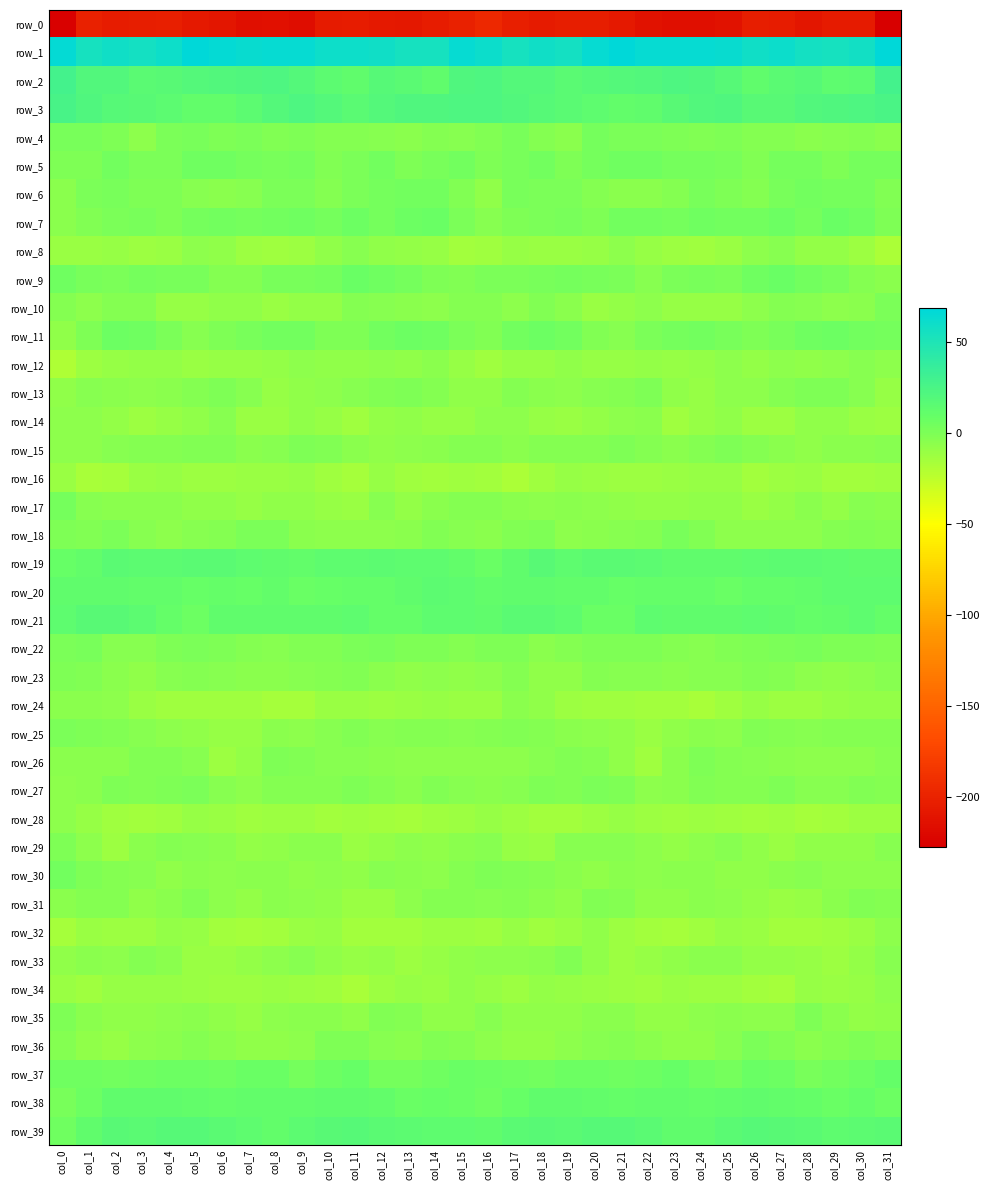

What value does the row_33 series have at col_20?

-6.6